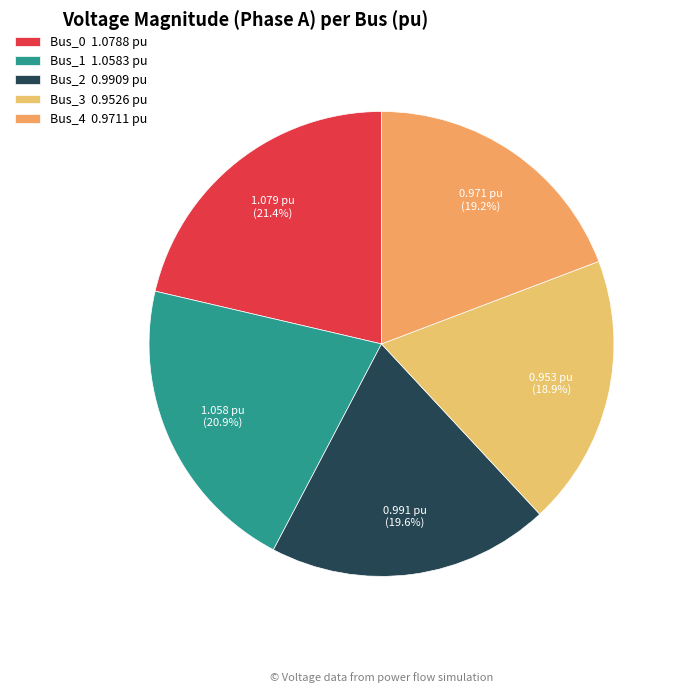

Count the number of slices in the pie.

5